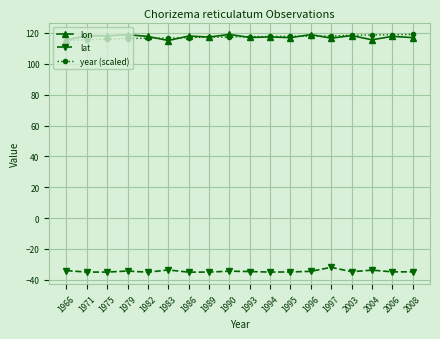

How many series are shown in this chart?

3